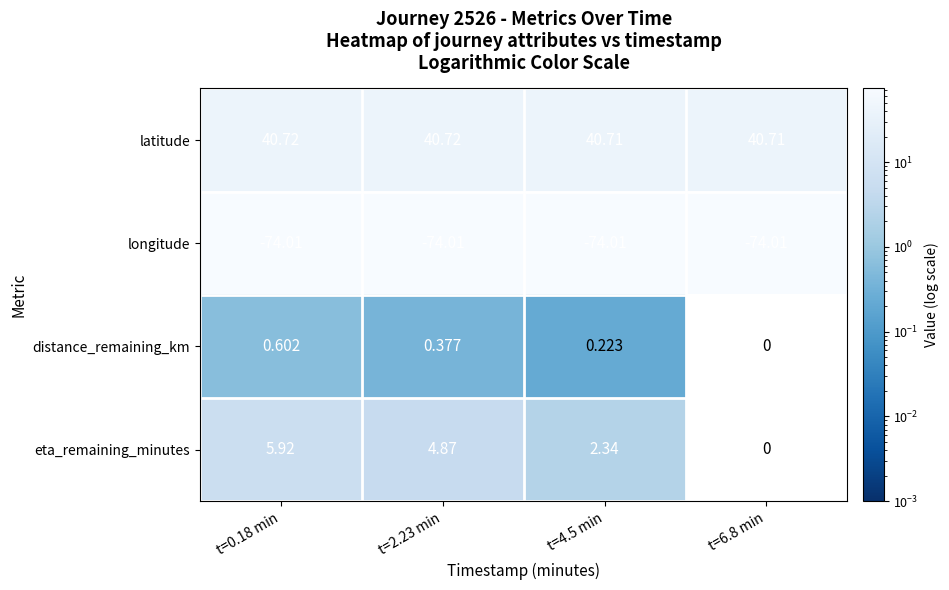

List the series in order of their peak value, lowest first.

longitude, distance_remaining_km, eta_remaining_minutes, latitude